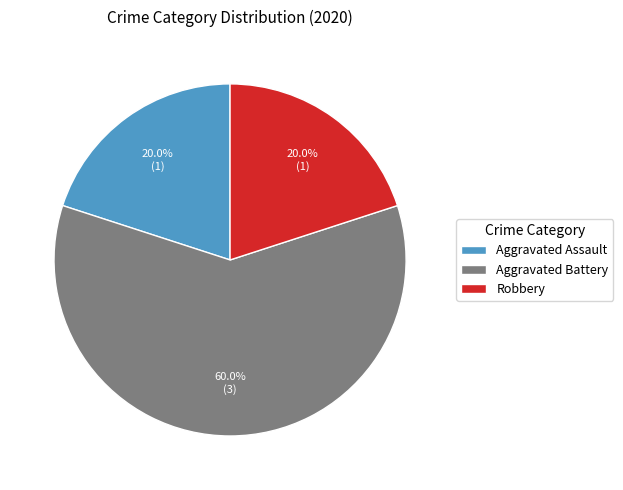

Combined, what portion of the pie is Aggravated Battery and Robbery?

80.0%